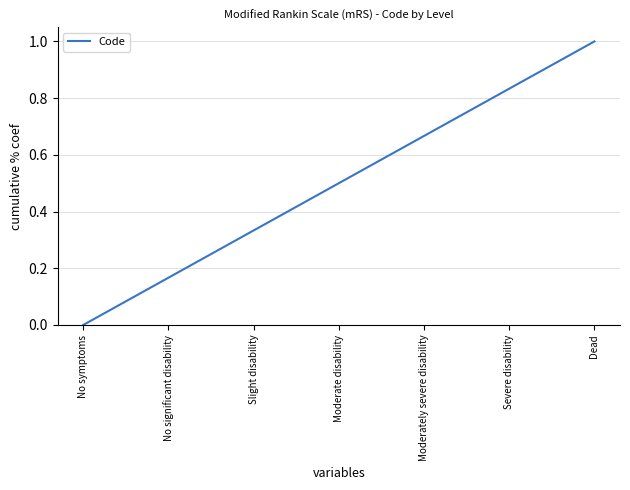

What is the sum of all values?

3.5